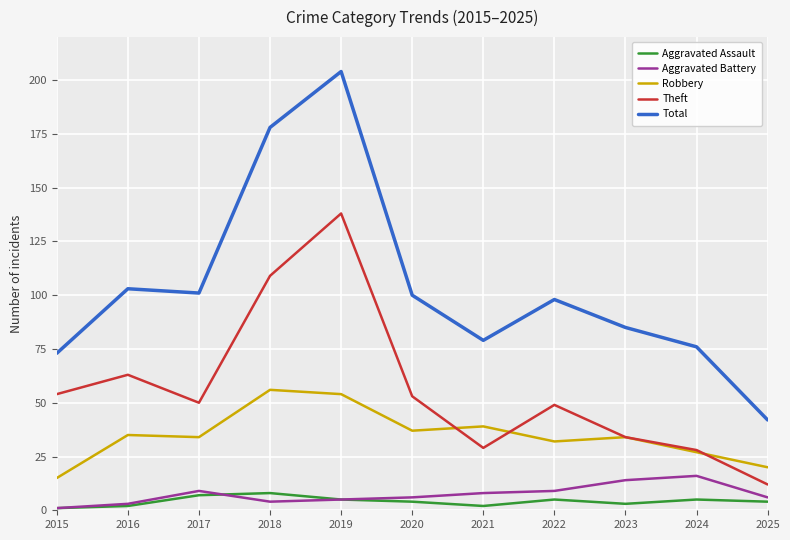

Reading left to right, extract all data points from this chart.

Aggravated Assault: 2015=1	2016=2	2017=7	2018=8	2019=5	2020=4	2021=2	2022=5	2023=3	2024=5	2025=4
Aggravated Battery: 2015=1	2016=3	2017=9	2018=4	2019=5	2020=6	2021=8	2022=9	2023=14	2024=16	2025=6
Robbery: 2015=15	2016=35	2017=34	2018=56	2019=54	2020=37	2021=39	2022=32	2023=34	2024=27	2025=20
Theft: 2015=54	2016=63	2017=50	2018=109	2019=138	2020=53	2021=29	2022=49	2023=34	2024=28	2025=12
Total: 2015=73	2016=103	2017=101	2018=178	2019=204	2020=100	2021=79	2022=98	2023=85	2024=76	2025=42